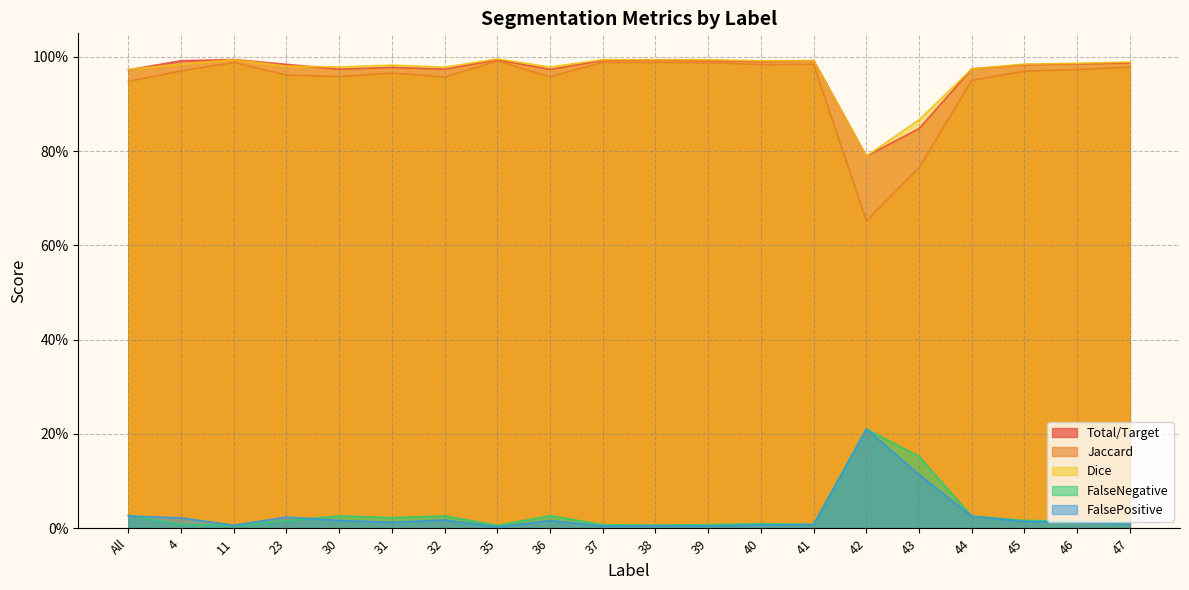

What position from the left is 4?

2